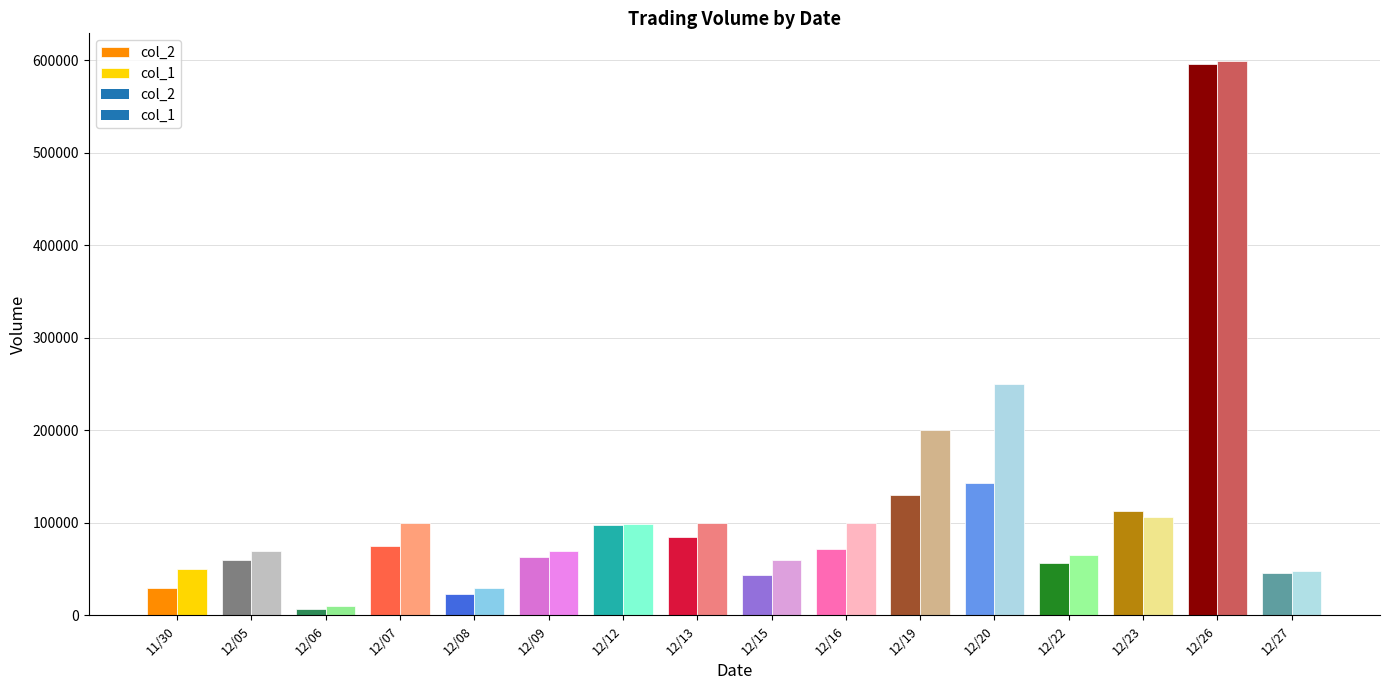

Which label corresponds to the smallest value in the chart?

12/06